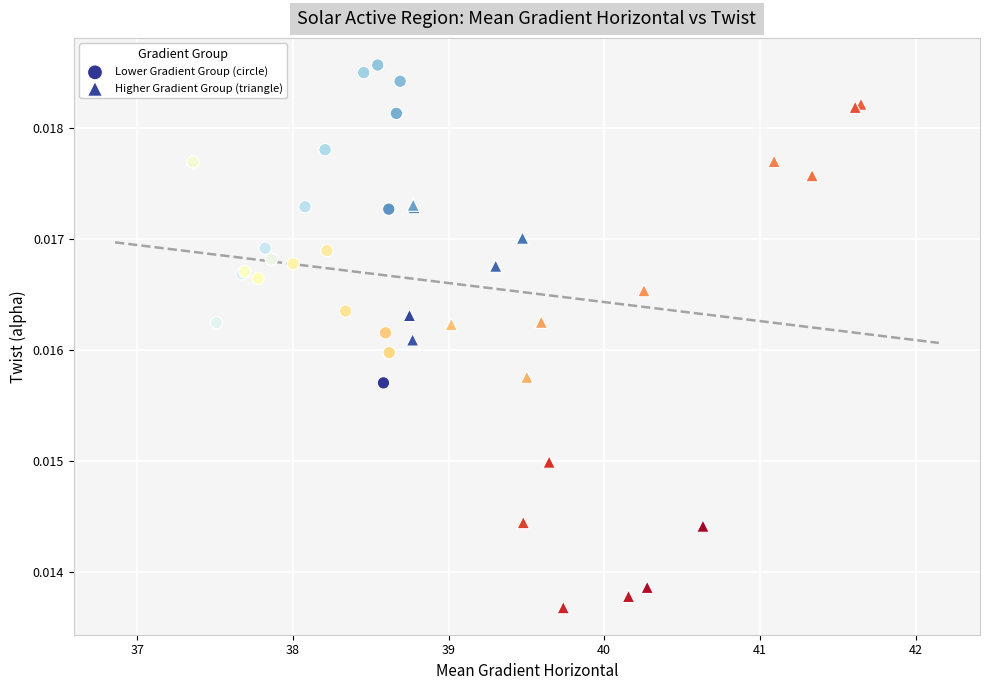

Which series has the widest spread of Y values?

Higher Gradient Group (triangle)